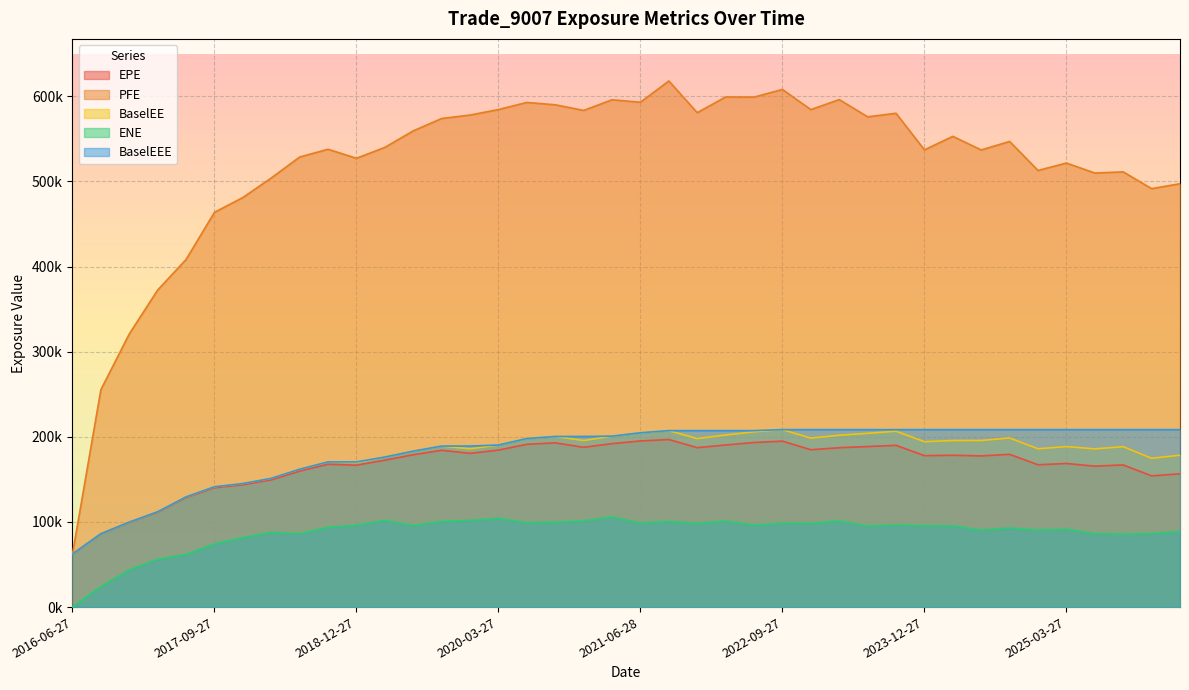

Reading left to right, extract all data points from this chart.

EPE: 2016-06-27=62379.3	2016-09-27=86039.9	2016-12-28=99509.8	2017-03-27=111492.0	2017-06-27=128645.0	2017-09-27=140192.0	2017-12-27=143638.0	2018-03-27=149404.0	2018-06-27=159703.0	2018-09-27=167758.0	2018-12-27=166685.0	2019-03-27=172550.0	2019-06-27=178934.0	2019-09-27=184203.0	2019-12-27=180578.0	2020-03-27=184392.0	2020-06-29=191210.0	2020-09-28=192909.0	2020-12-29=187672.0	2021-03-29=192007.0	2021-06-28=195158.0	2021-09-27=196834.0	2021-12-29=187227.0	2022-03-28=190430.0	2022-06-27=193332.0	2022-09-27=194914.0	2022-12-28=184836.0	2023-03-27=187198.0	2023-06-27=188561.0	2023-09-27=190005.0	2023-12-27=177866.0	2024-03-27=178328.0	2024-06-27=177567.0	2024-09-27=179423.0	2024-12-27=167160.0	2025-03-27=168699.0	2025-06-27=165502.0	2025-09-29=166971.0	2025-12-29=154108.0	2026-03-27=156564.0
PFE: 2016-06-27=62379.3	2016-09-27=255314.0	2016-12-28=320825.0	2017-03-27=372397.0	2017-06-27=408321.0	2017-09-27=463703.0	2017-12-27=481092.0	2018-03-27=504052.0	2018-06-27=528653.0	2018-09-27=537795.0	2018-12-27=527156.0	2019-03-27=540001.0	2019-06-27=559398.0	2019-09-27=573926.0	2019-12-27=577978.0	2020-03-27=584412.0	2020-06-29=592781.0	2020-09-28=590026.0	2020-12-29=583398.0	2021-03-29=595890.0	2021-06-28=593011.0	2021-09-27=617987.0	2021-12-29=580747.0	2022-03-28=599205.0	2022-06-27=599027.0	2022-09-27=608011.0	2022-12-28=584340.0	2023-03-27=596122.0	2023-06-27=575889.0	2023-09-27=580058.0	2023-12-27=537056.0	2024-03-27=552946.0	2024-06-27=536971.0	2024-09-27=546962.0	2024-12-27=512860.0	2025-03-27=521592.0	2025-06-27=509863.0	2025-09-29=511205.0	2025-12-29=491505.0	2026-03-27=497290.0
BaselEE: 2016-06-27=62379.3	2016-09-27=86177.5	2016-12-28=99828.5	2017-03-27=112030.0	2017-06-27=129489.0	2017-09-27=141366.0	2017-12-27=145119.0	2018-03-27=151233.0	2018-06-27=161972.0	2018-09-27=170550.0	2018-12-27=169861.0	2019-03-27=176252.0	2019-06-27=183212.0	2019-09-27=189140.0	2019-12-27=185937.0	2020-03-27=190397.0	2020-06-29=198007.0	2020-09-28=200424.0	2020-12-29=195632.0	2021-03-29=200802.0	2021-06-28=204769.0	2021-09-27=207303.0	2021-12-29=197943.0	2022-03-28=202069.0	2022-06-27=205920.0	2022-09-27=208456.0	2022-12-28=198489.0	2023-03-27=201824.0	2023-06-27=204128.0	2023-09-27=206616.0	2023-12-27=194277.0	2024-03-27=195649.0	2024-06-27=195691.0	2024-09-27=198673.0	2024-12-27=185962.0	2025-03-27=188544.0	2025-06-27=185848.0	2025-09-29=188449.0	2025-12-29=174788.0	2026-03-27=178420.0
ENE: 2016-06-27=0.0	2016-09-27=24090.1	2016-12-28=43611.9	2017-03-27=56124.5	2017-06-27=61901.4	2017-09-27=74207.2	2017-12-27=81618.4	2018-03-27=87822.0	2018-06-27=86225.6	2018-09-27=93789.6	2018-12-27=96272.8	2019-03-27=101822.0	2019-06-27=95844.7	2019-09-27=100619.0	2019-12-27=101844.0	2020-03-27=104205.0	2020-06-29=99138.2	2020-09-28=99835.3	2020-12-29=101291.0	2021-03-29=105908.0	2021-06-28=98687.6	2021-09-27=100598.0	2021-12-29=98352.9	2022-03-28=101084.0	2022-06-27=96343.4	2022-09-27=98489.0	2022-12-28=98239.3	2023-03-27=101346.0	2023-06-27=95092.5	2023-09-27=96548.5	2023-12-27=95482.9	2024-03-27=95488.6	2024-06-27=90435.5	2024-09-27=92906.1	2024-12-27=90438.6	2025-03-27=91419.2	2025-06-27=86286.9	2025-09-29=85748.9	2025-12-29=86401.3	2026-03-27=88636.3
BaselEEE: 2016-06-27=62379.3	2016-09-27=86177.5	2016-12-28=99828.5	2017-03-27=112030.0	2017-06-27=129489.0	2017-09-27=141366.0	2017-12-27=145119.0	2018-03-27=151233.0	2018-06-27=161972.0	2018-09-27=170550.0	2018-12-27=170550.0	2019-03-27=176252.0	2019-06-27=183212.0	2019-09-27=189140.0	2019-12-27=189140.0	2020-03-27=190397.0	2020-06-29=198007.0	2020-09-28=200424.0	2020-12-29=200424.0	2021-03-29=200802.0	2021-06-28=204769.0	2021-09-27=207303.0	2021-12-29=207303.0	2022-03-28=207303.0	2022-06-27=207303.0	2022-09-27=208456.0	2022-12-28=208456.0	2023-03-27=208456.0	2023-06-27=208456.0	2023-09-27=208456.0	2023-12-27=208456.0	2024-03-27=208456.0	2024-06-27=208456.0	2024-09-27=208456.0	2024-12-27=208456.0	2025-03-27=208456.0	2025-06-27=208456.0	2025-09-29=208456.0	2025-12-29=208456.0	2026-03-27=208456.0